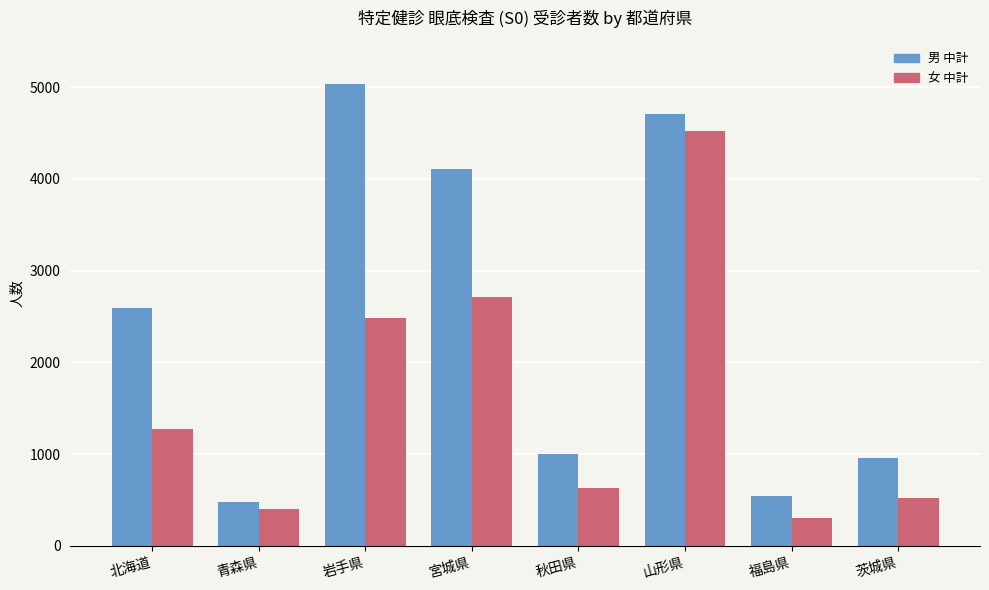

Which series changed the most between 岩手県 and 福島県?

男 中計